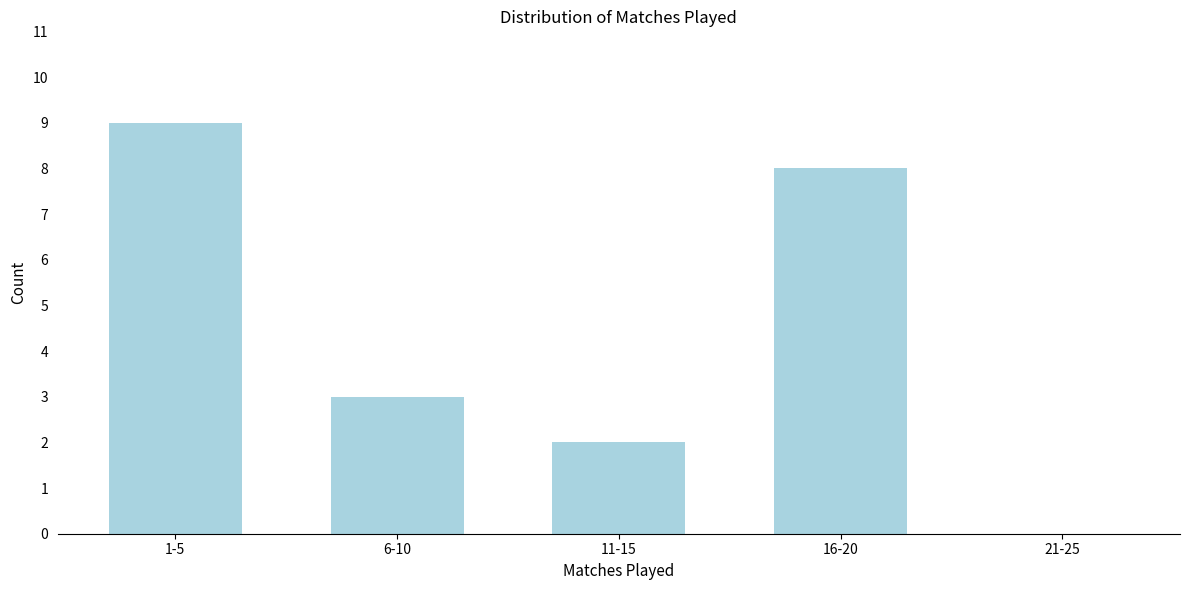

Reading right to left, extract all data points from this chart.

21-25=0	16-20=8	11-15=2	6-10=3	1-5=9